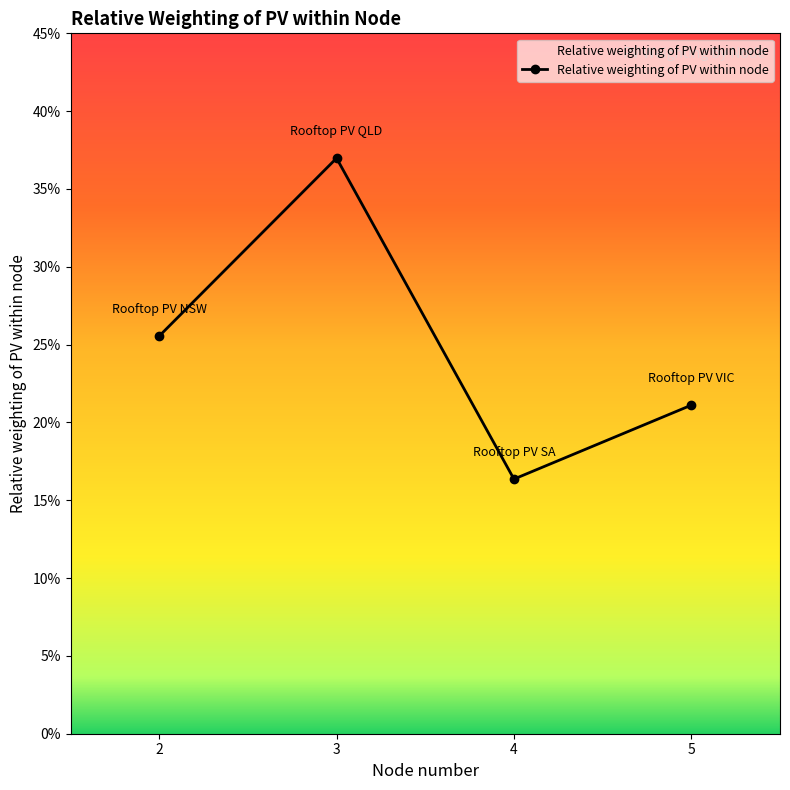

How many values are between 0 and 1?

4